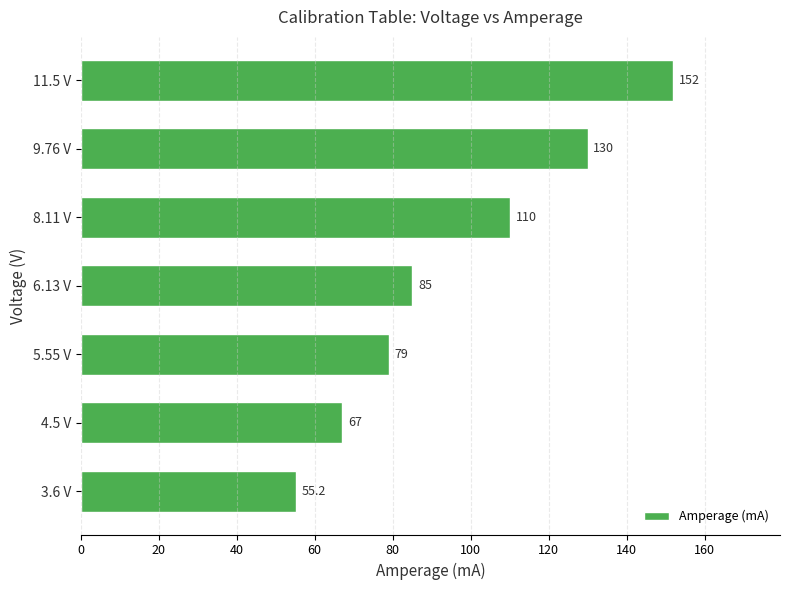

Reading bottom to top, what are all the values shown in this chart?

3.6 V=55.2	4.5 V=67.0	5.55 V=79.0	6.13 V=85.0	8.11 V=110.0	9.76 V=130.0	11.5 V=152.0